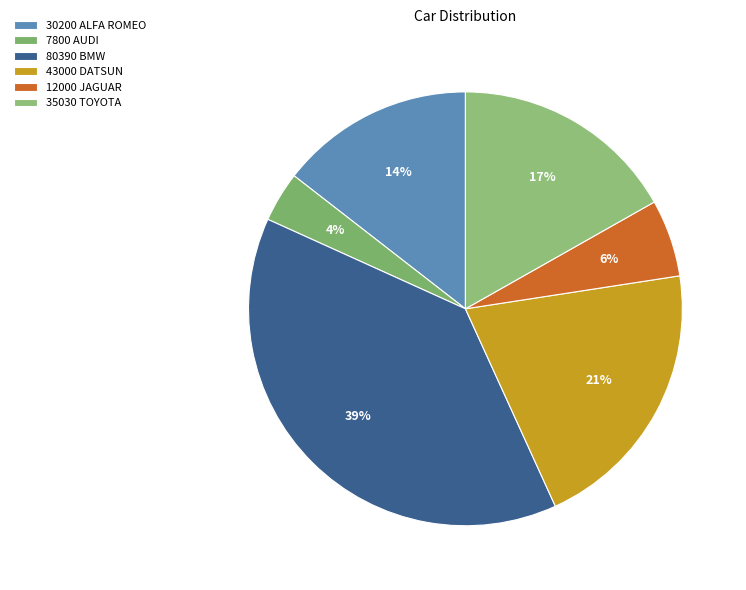

Rank the categories by value from highest to lowest.

80390 BMW, 43000 DATSUN, 35030 TOYOTA, 30200 ALFA ROMEO, 12000 JAGUAR, 7800 AUDI